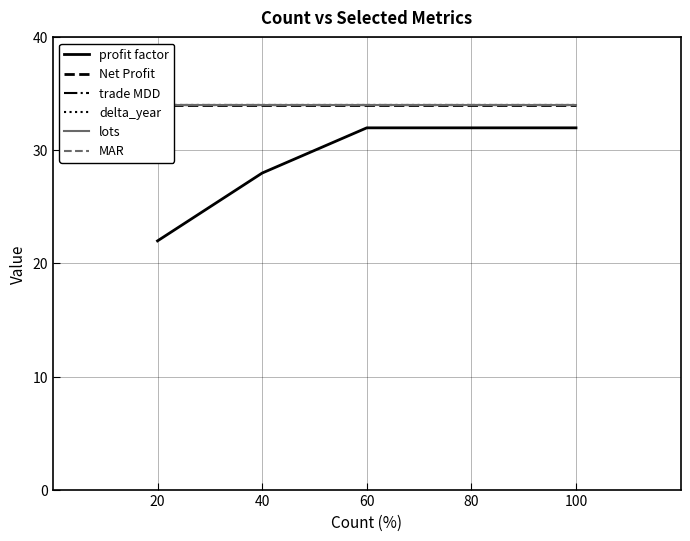

How many categories are shown in the chart?

5